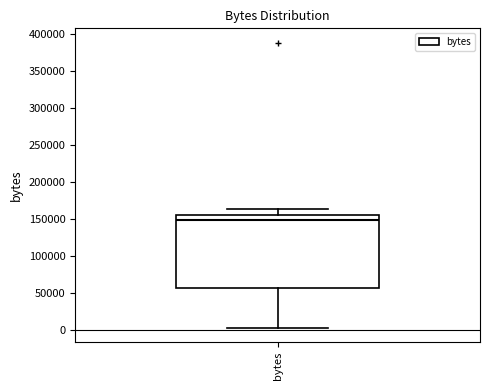

Read this box plot against the y-axis: the position of the median line, the range covered by the box, and the ends of both whiskers. The values are not printed on the chart, so give them approximately, as read against the axis.

median 150000, box 55000 to 155000, whiskers 5000 to 165000